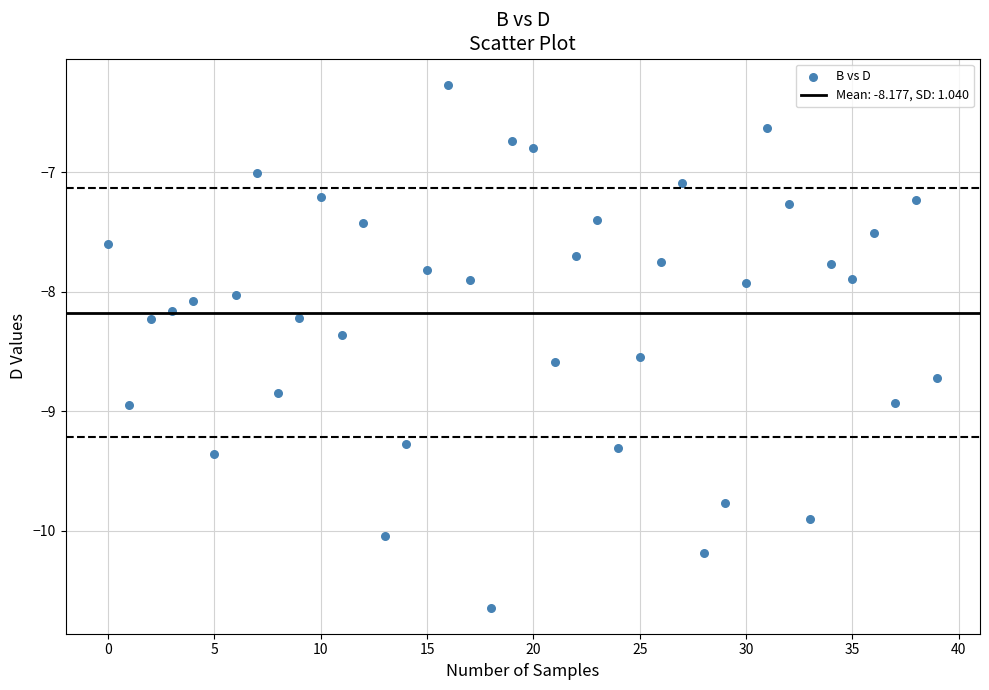

What is the range of Y values (max minus min)?

4.4